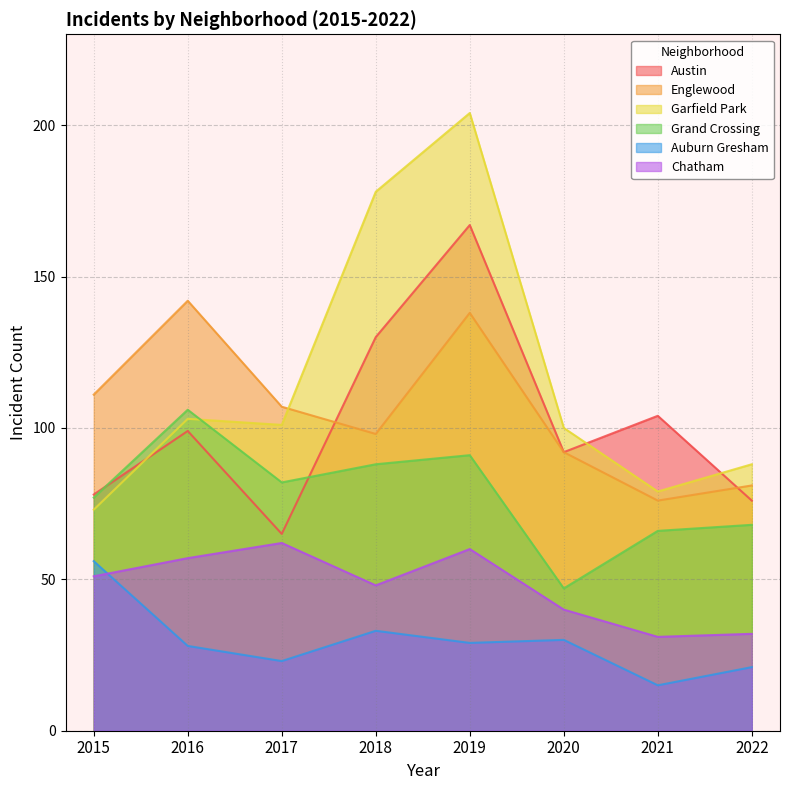

Reading right to left, list all the values displayed in this chart.

Austin: 2022=76	2021=104	2020=92	2019=167	2018=130	2017=65	2016=99	2015=78
Englewood: 2022=81	2021=76	2020=92	2019=138	2018=98	2017=107	2016=142	2015=111
Garfield Park: 2022=88	2021=79	2020=100	2019=204	2018=178	2017=101	2016=103	2015=73
Grand Crossing: 2022=68	2021=66	2020=47	2019=91	2018=88	2017=82	2016=106	2015=77
Auburn Gresham: 2022=21	2021=15	2020=30	2019=29	2018=33	2017=23	2016=28	2015=56
Chatham: 2022=32	2021=31	2020=40	2019=60	2018=48	2017=62	2016=57	2015=51